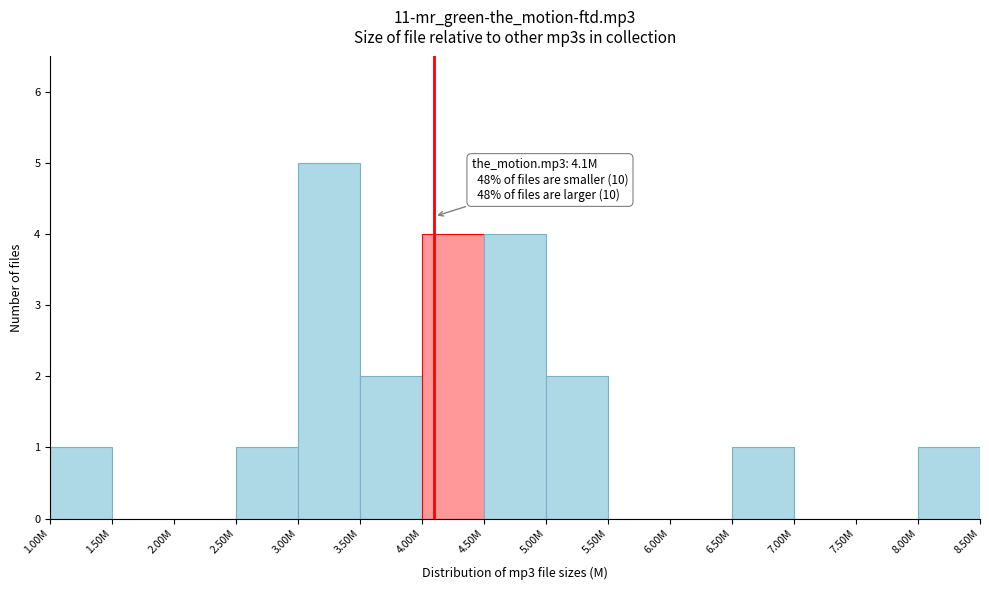

Reading left to right, what are all the values shown in this chart?

1.00M=1	1.50M=0	2.00M=0	2.50M=1	3.00M=5	3.50M=2	4.00M=4	4.50M=4	5.00M=2	5.50M=0	6.00M=0	6.50M=1	7.00M=0	7.50M=0	8.00M=1